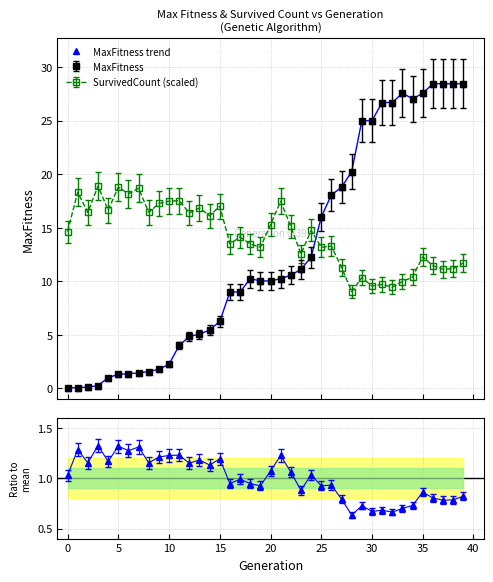

At which label is the value closest to 14?

24